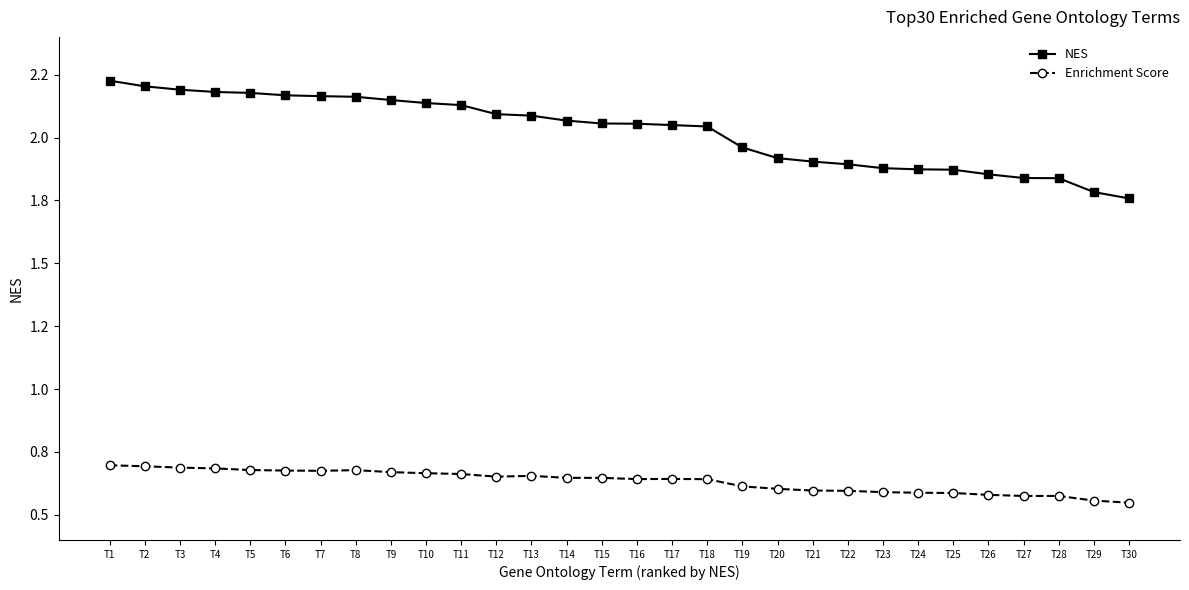

How many series are shown in this chart?

2